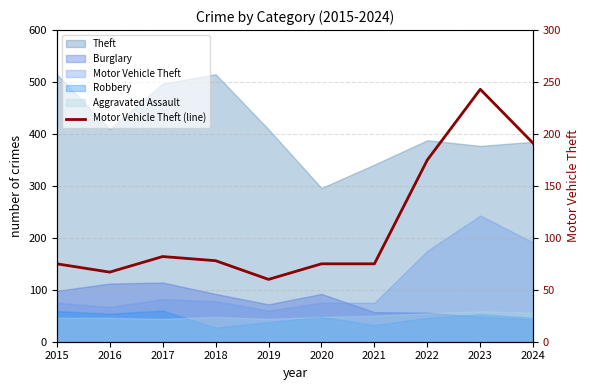

Reading left to right, extract all data points from this chart.

75	67	82	78	60	75	75	175	243	191